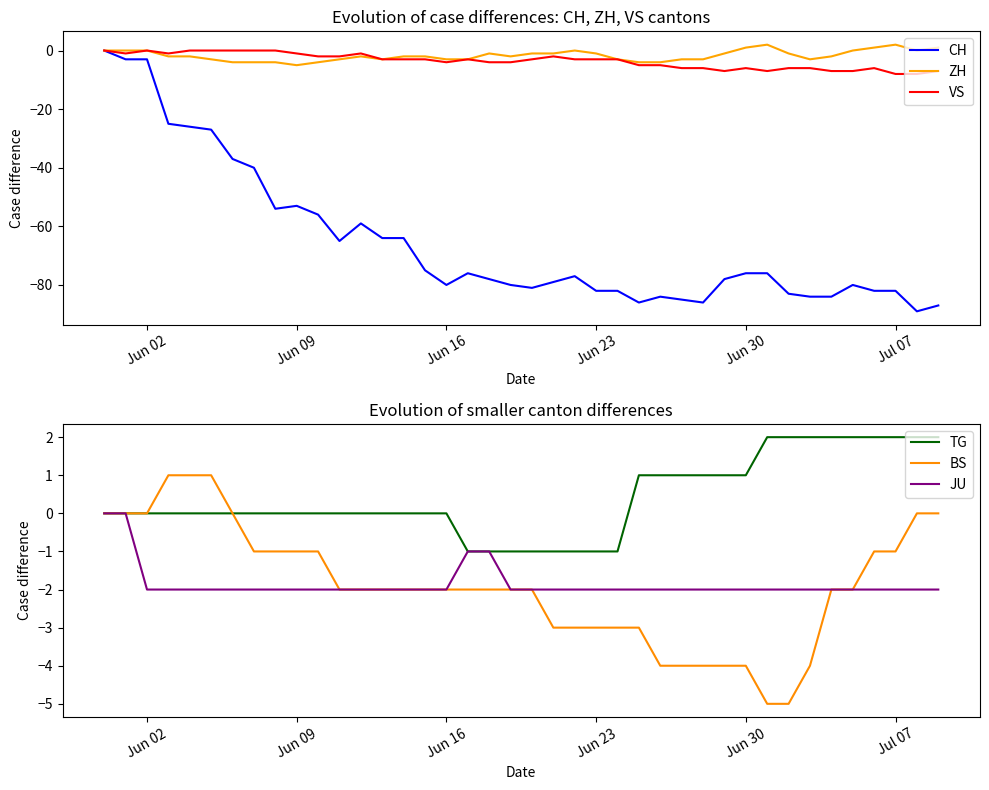

Which series ends up on top after the final intersection of JU and VS?

JU